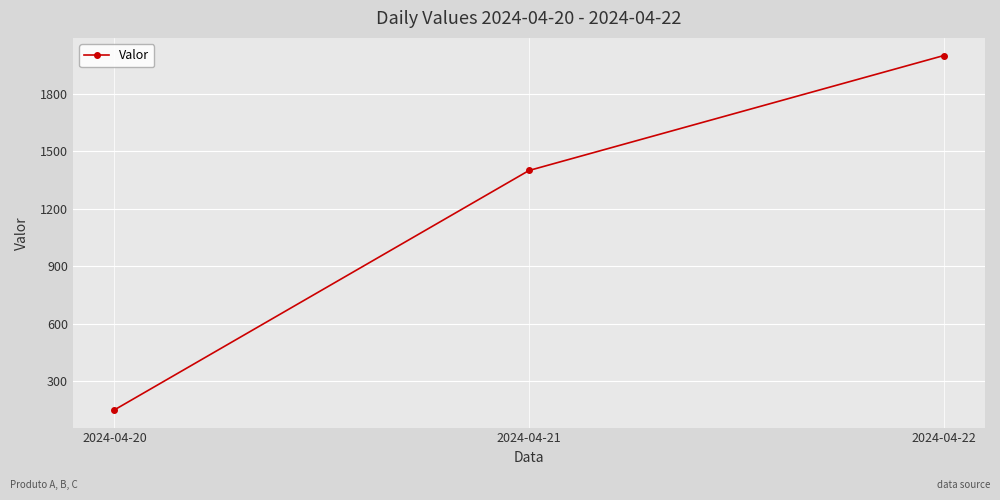

List the labels in order of value, smallest first.

2024-04-20, 2024-04-21, 2024-04-22